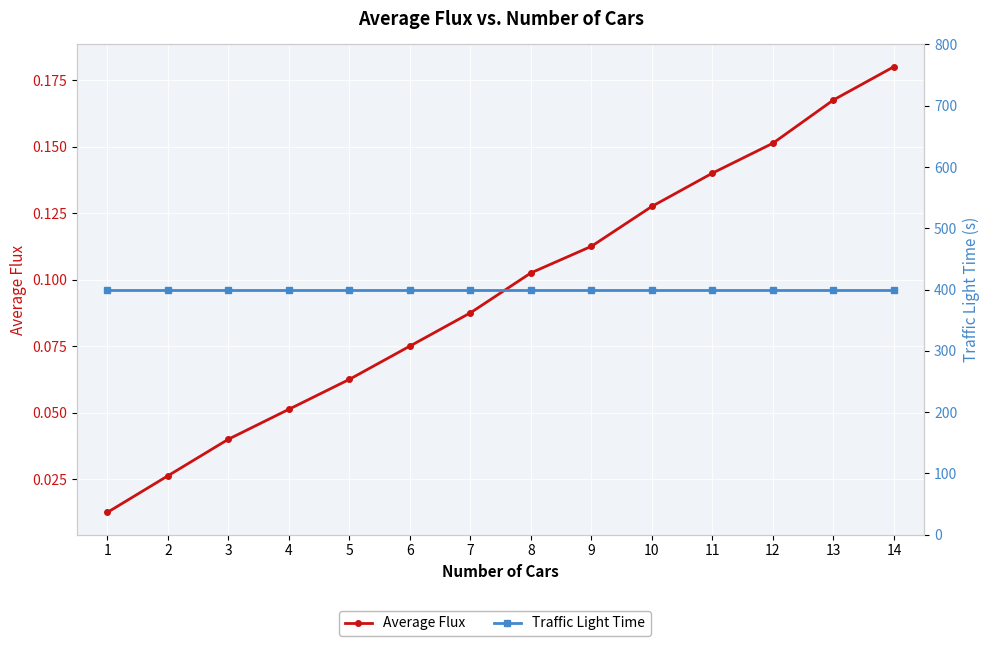

Is it true that Average Flux equals 0.1 at 7?

False